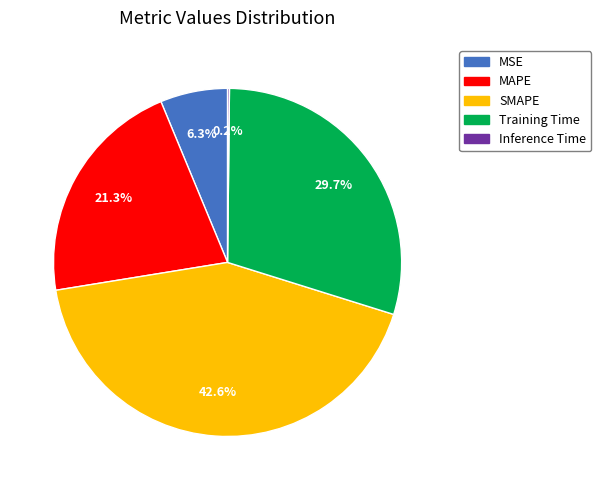

Which slice is the largest?

SMAPE